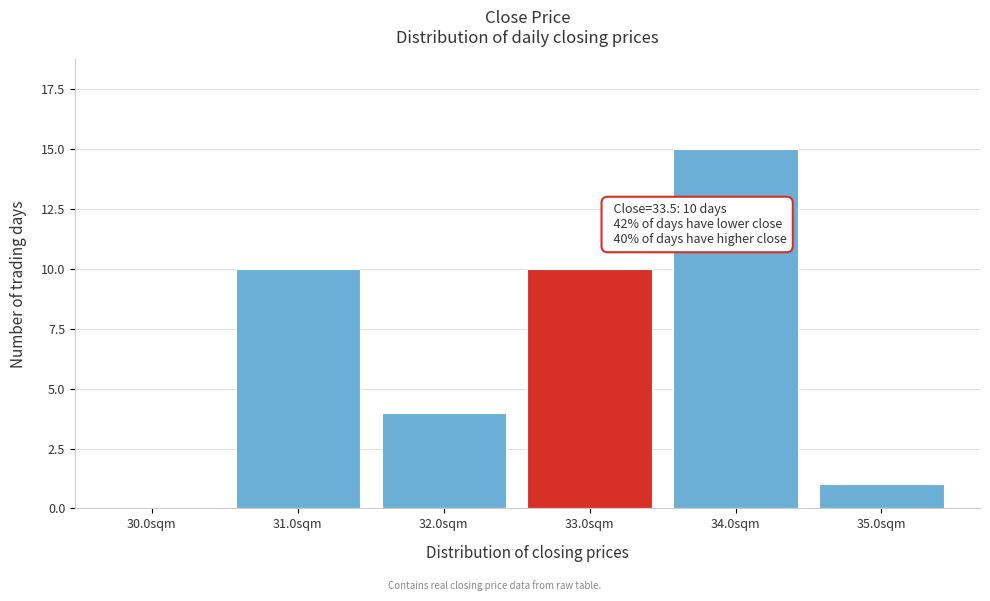

Reading right to left, list all the values displayed in this chart.

35.0sqm=1	34.0sqm=15	33.0sqm=10	32.0sqm=4	31.0sqm=10	30.0sqm=0